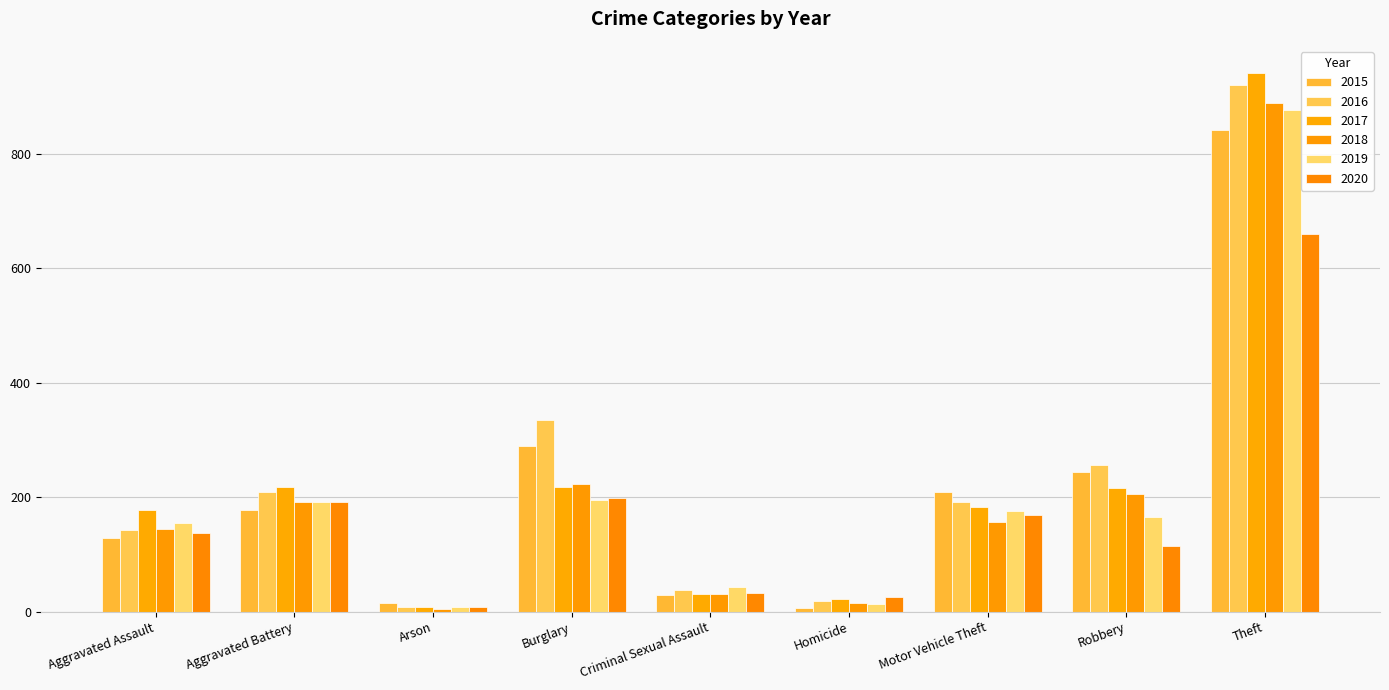

What is the greatest value displayed?

942